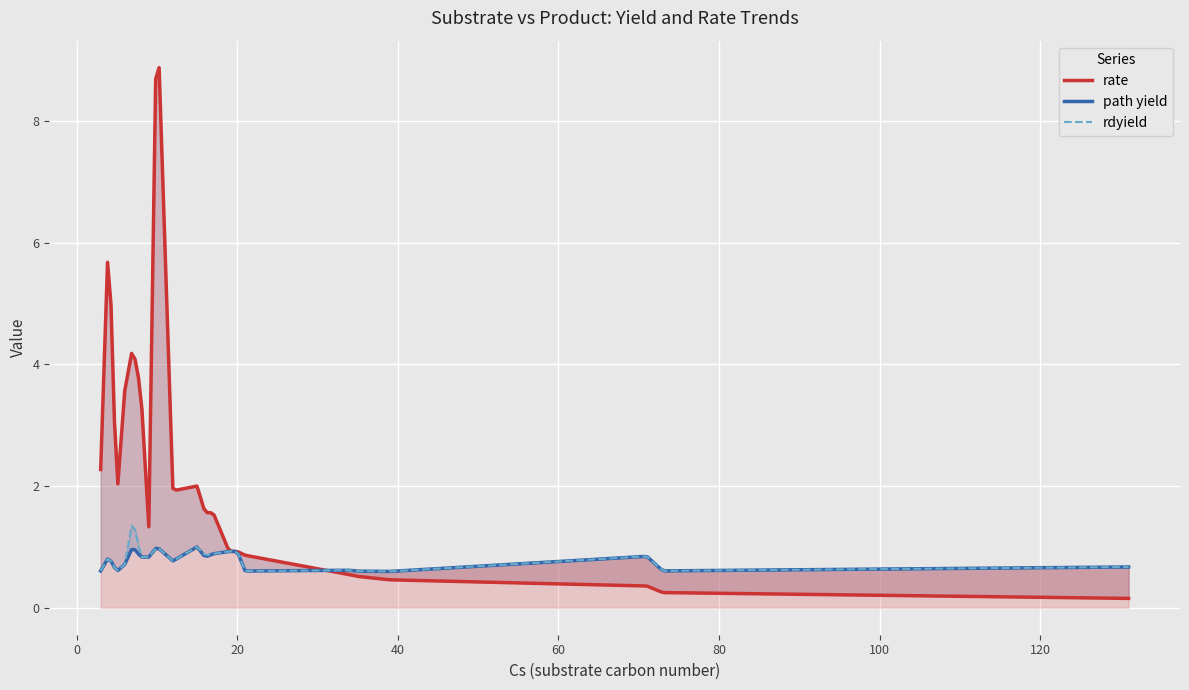

What is the difference between the maximum and minimum values in the path yield series?

0.4